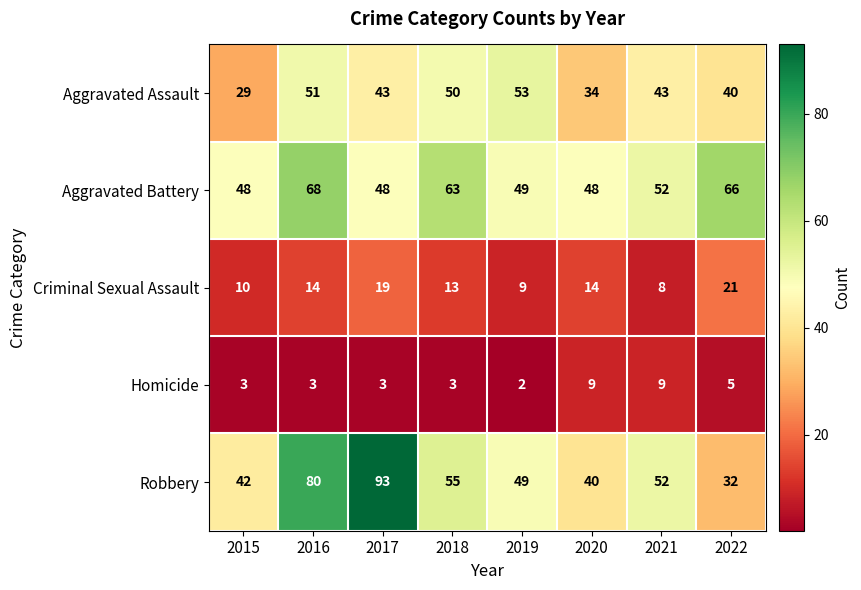

What is the approximate value of Homicide at 2018?

3